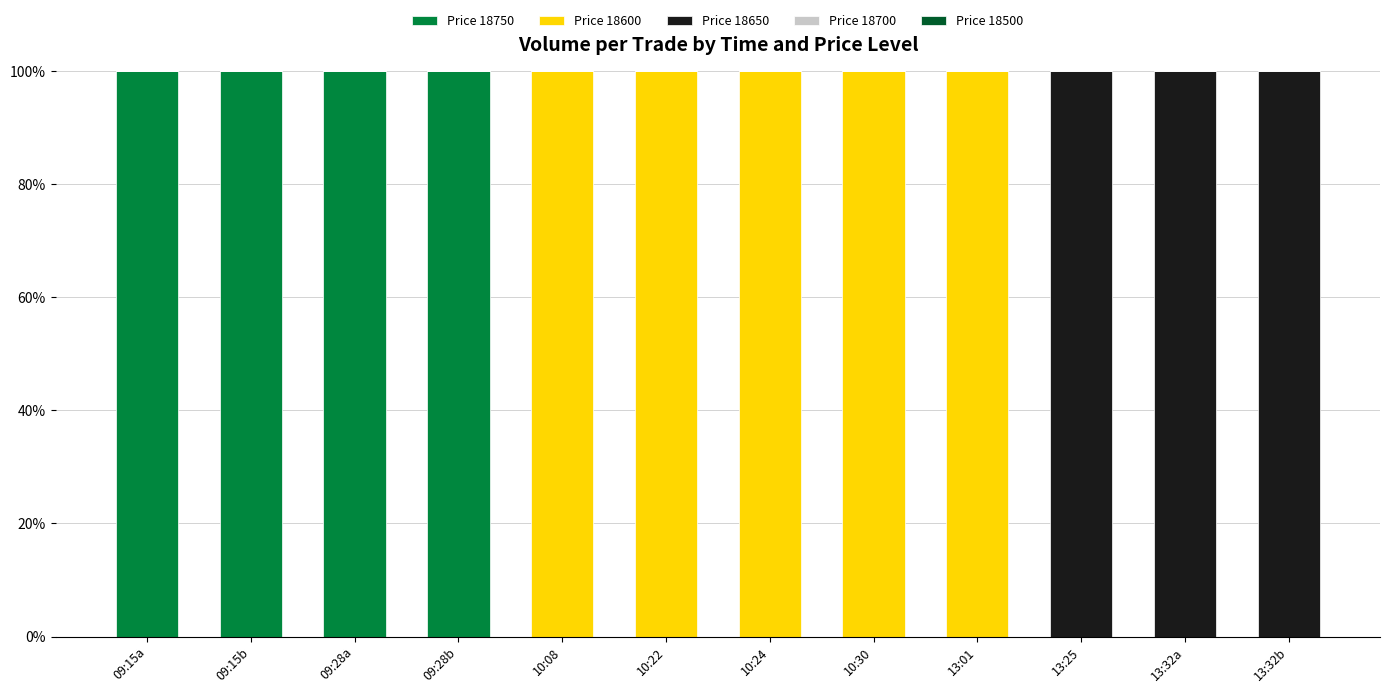

The Price 18750 series shows 0 at 13:32a. True or false?

True